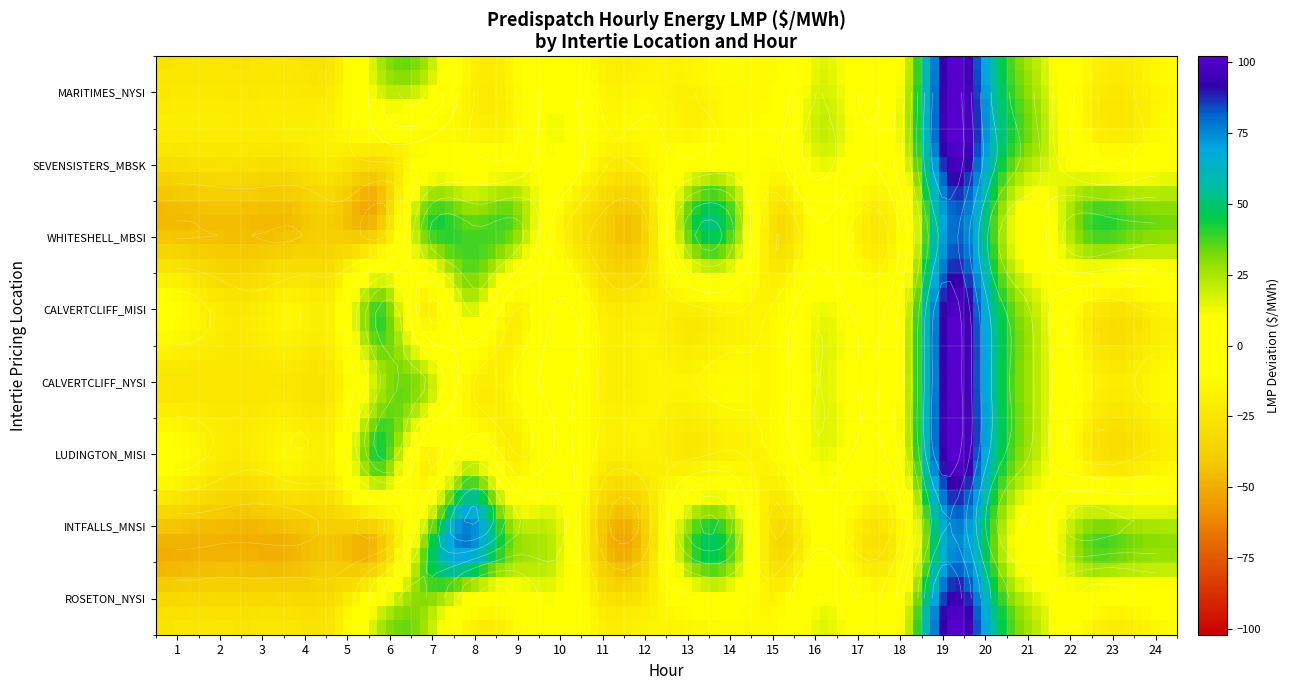

Between 2 and 24, which series saw the biggest shift?

MN.INTFALLS_MNSI:LMP